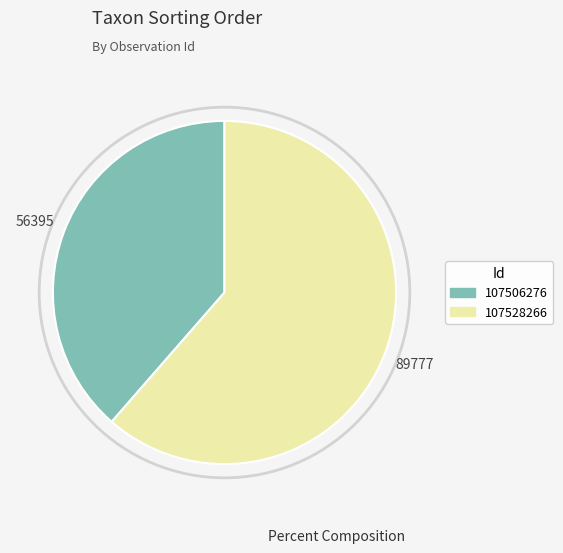

Is it true that 107506276 is 29% of the pie?

False